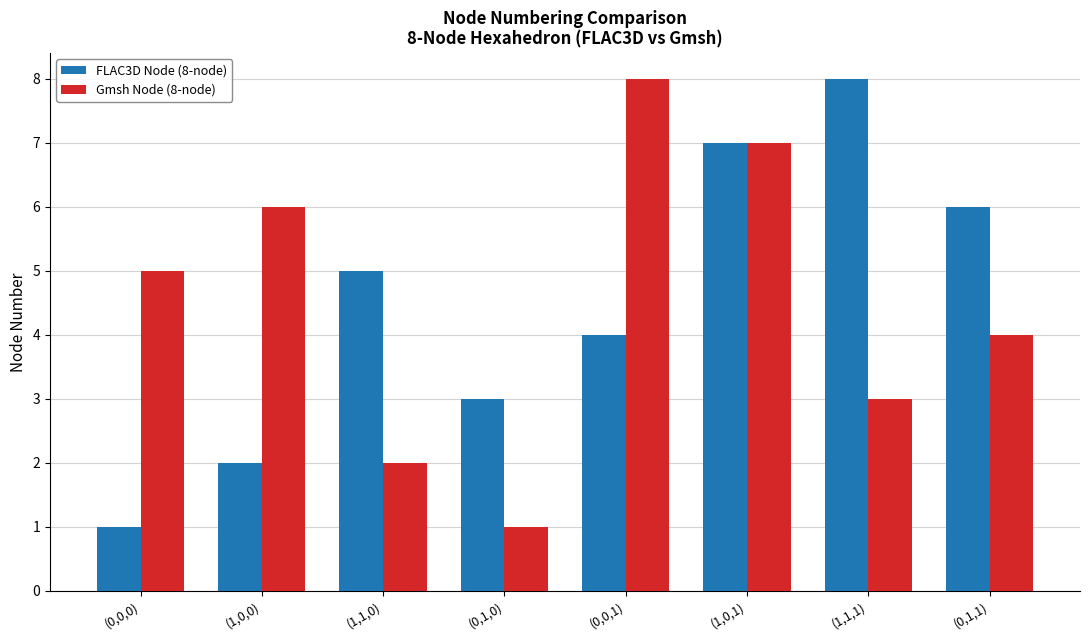

Between (1,1,0) and (0,0,1), which series saw the biggest shift?

Gmsh Node (8-node)